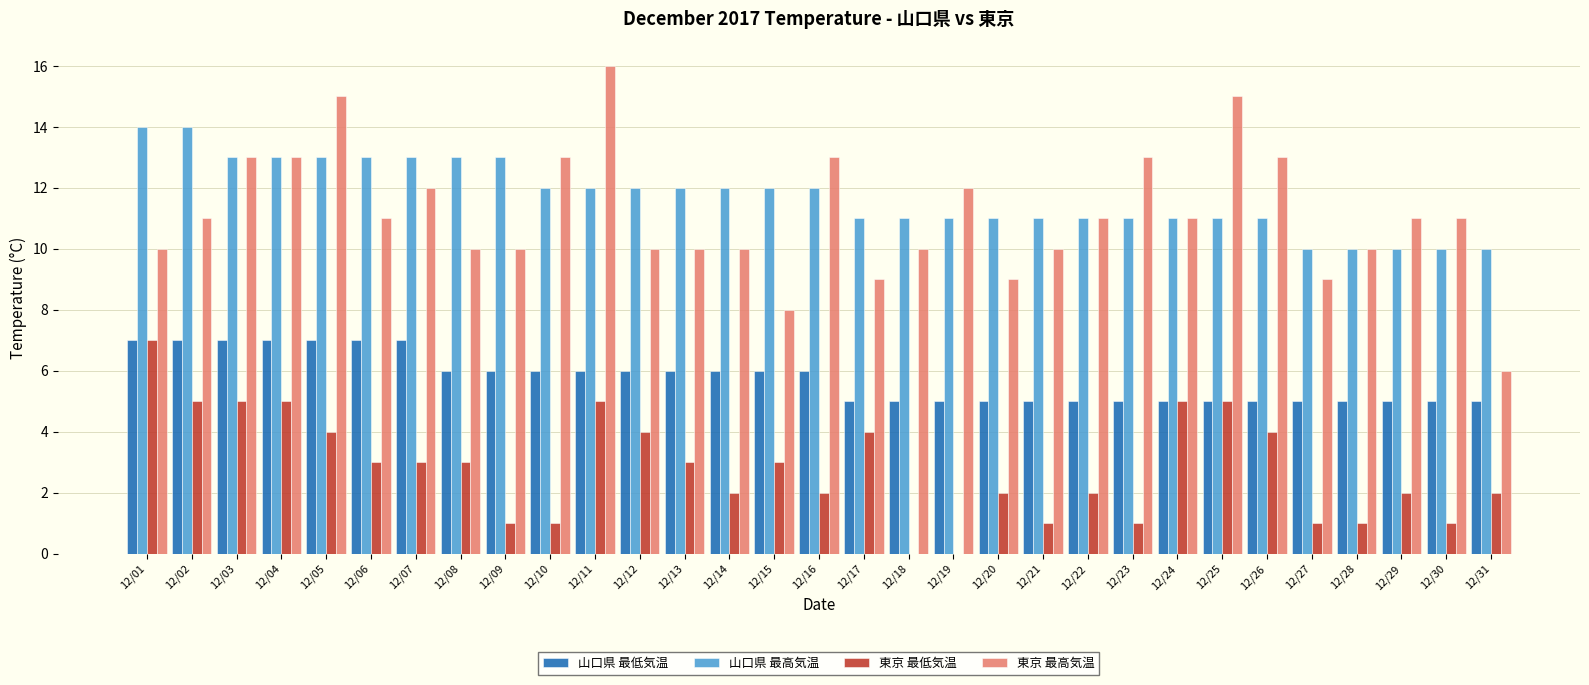

What is the sum of all 東京 最低気温 values?

87